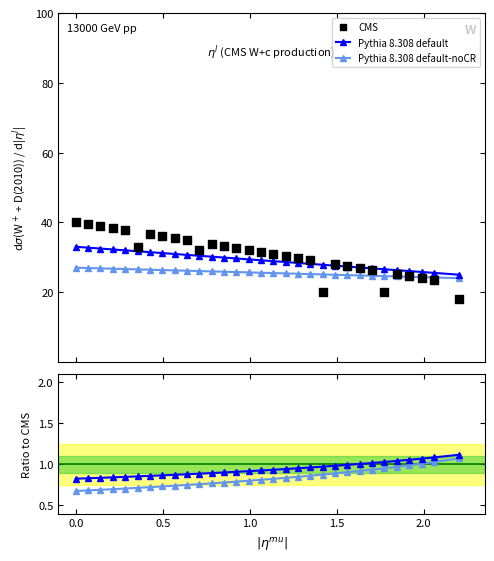

Which series reaches the maximum Y coordinate?

CMS